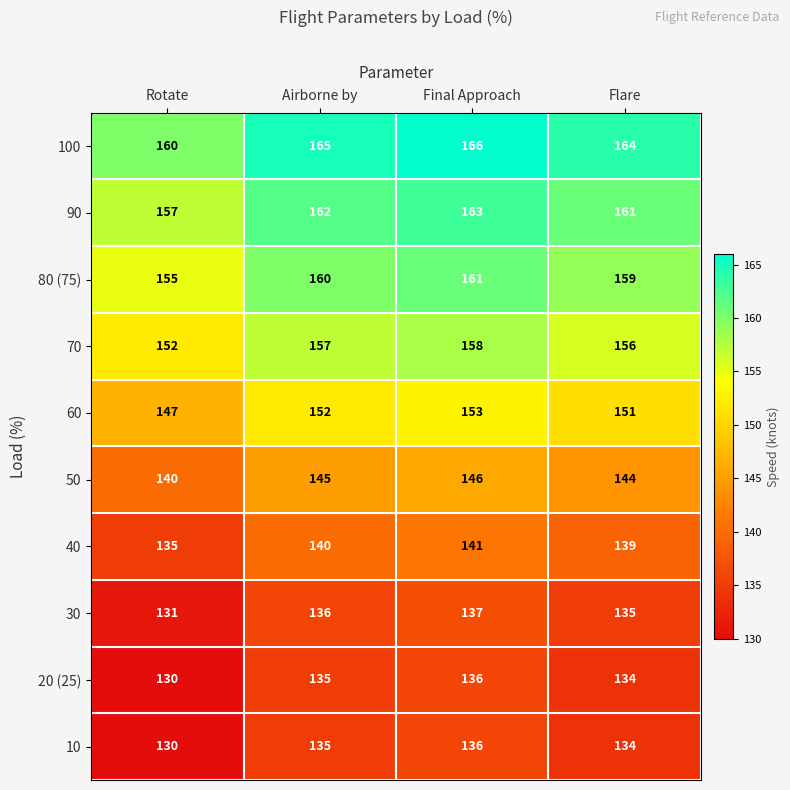

What is the maximum value for 10?

136